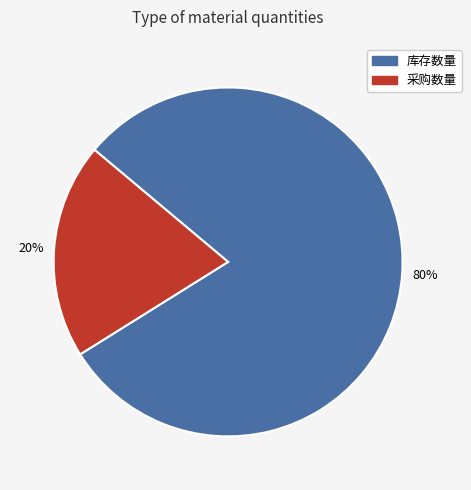

Which has a higher value, 采购数量 or 库存数量?

库存数量